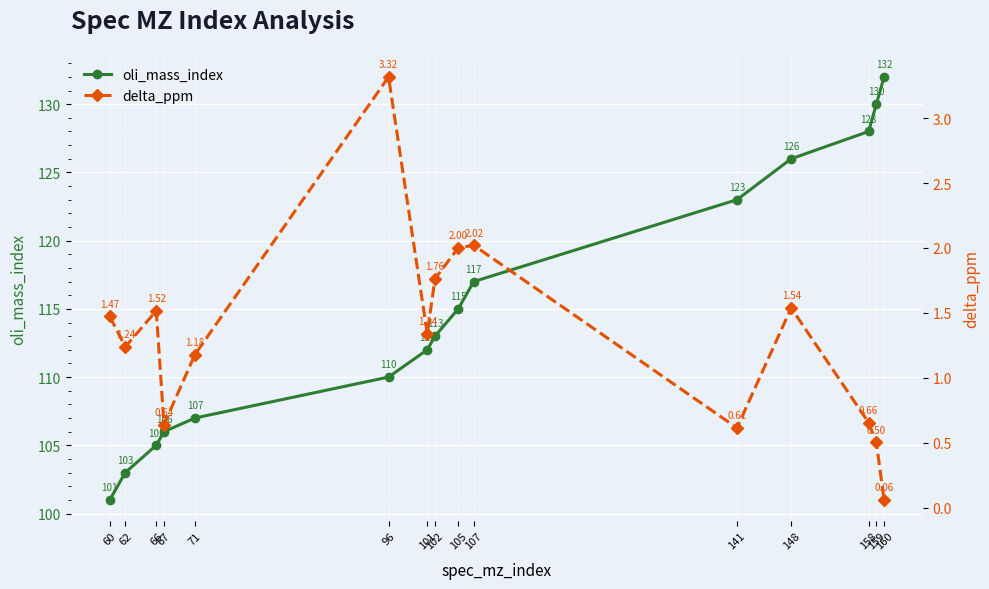

What value does the oli_mass_index series have at 105?

115